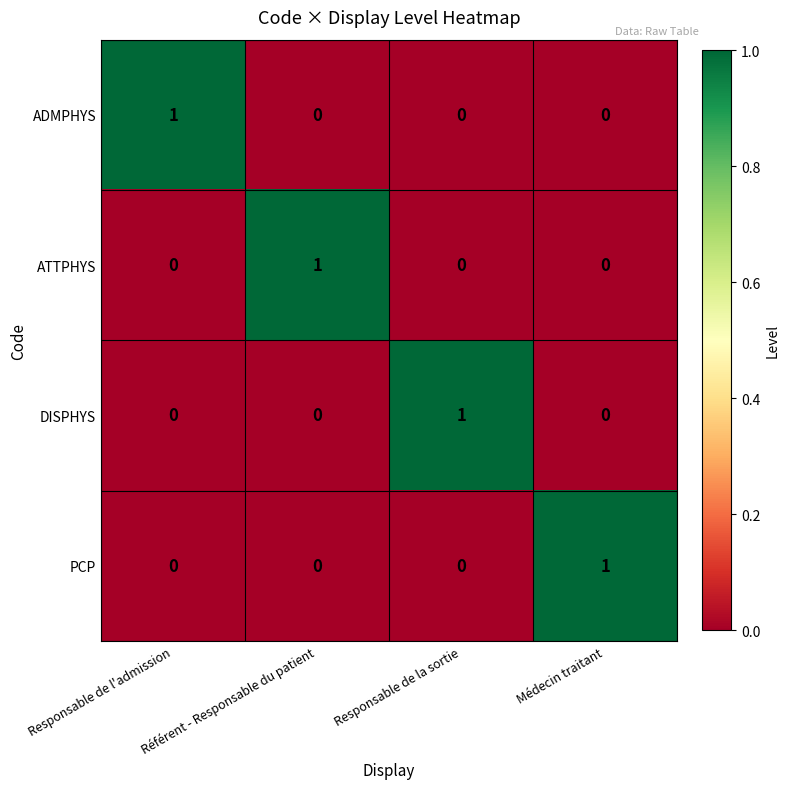

At how many categories does at least one series exceed 0?

4